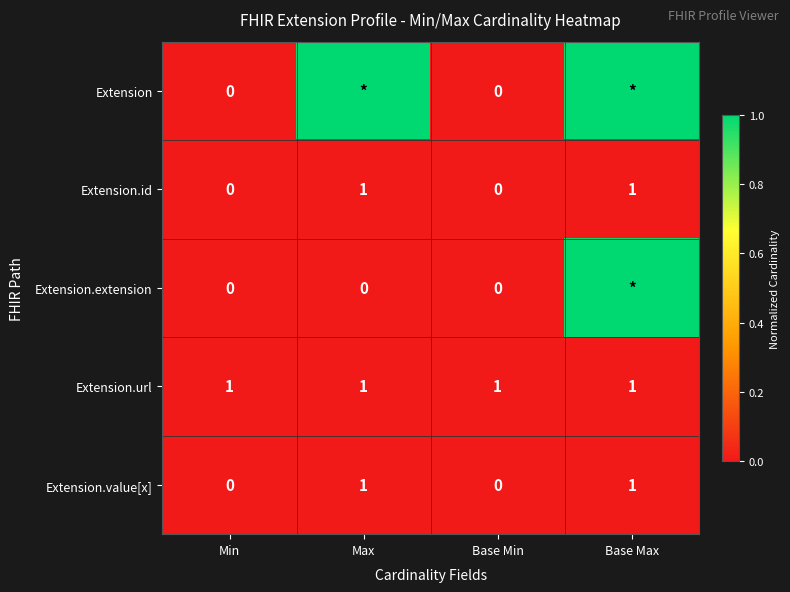

What is the difference between the highest and lowest values at Base Min?

1.0